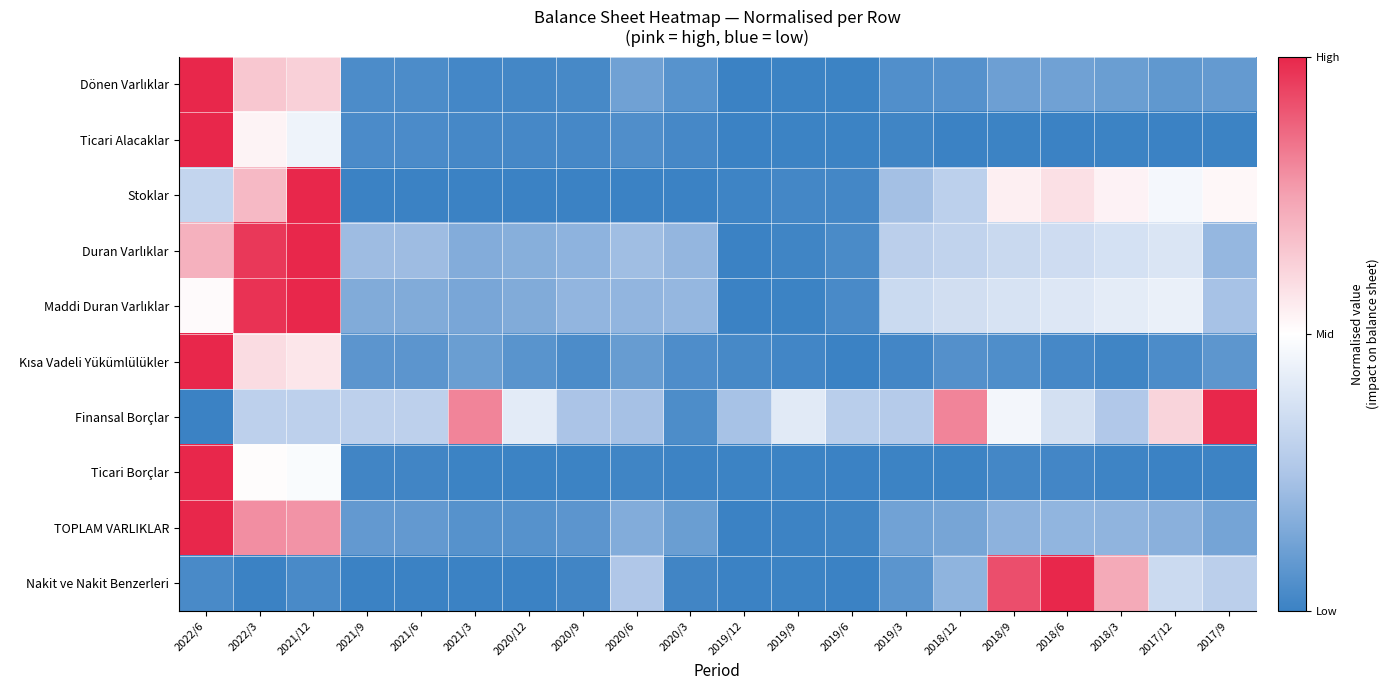

What is the difference between the highest and lowest values at 2017/9?

2.0